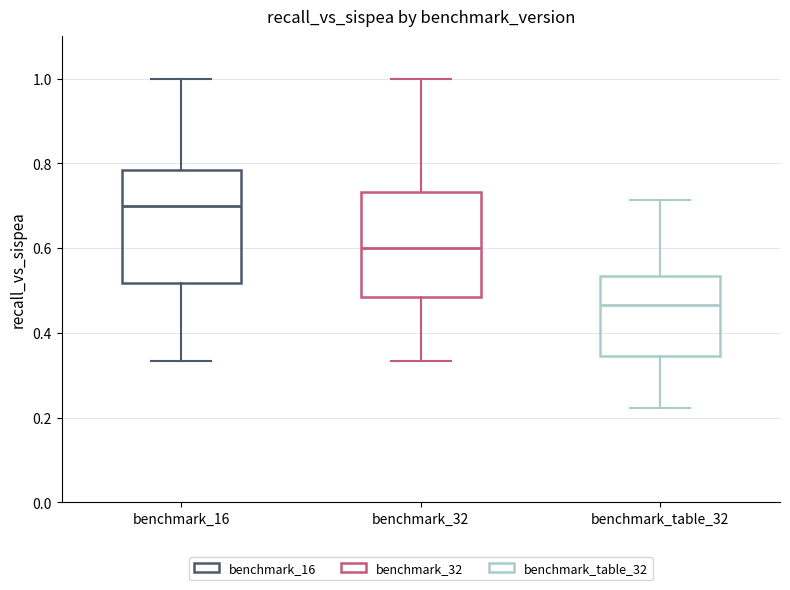

Which box's median line is the lowest?

benchmark_table_32